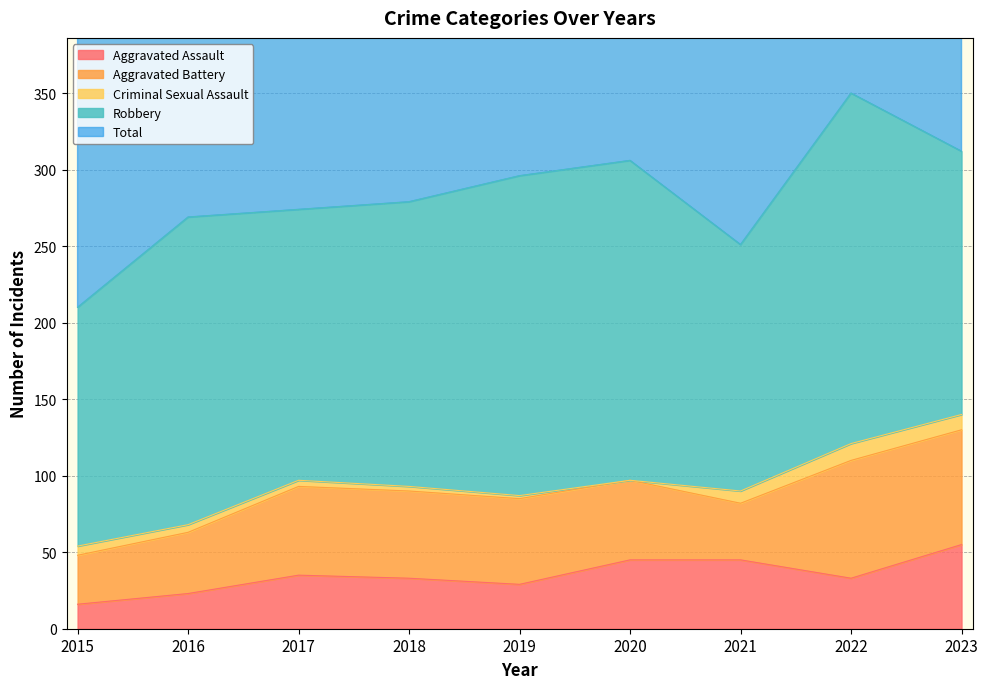

What is the maximum value for Total?

351